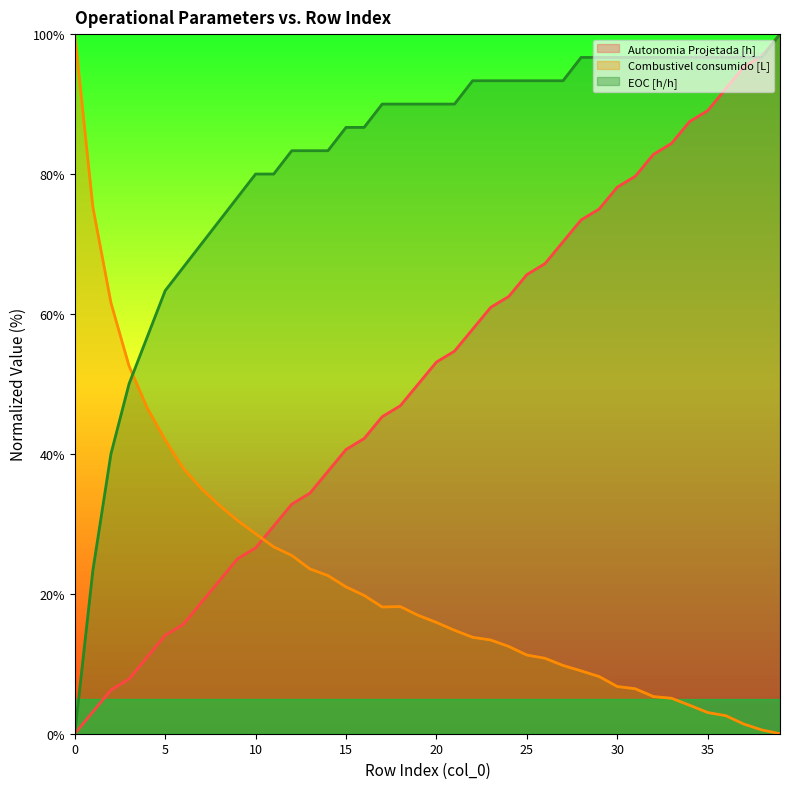

What is the value of the Autonomia Projetada [h] point at the 39th from the left?

96.9